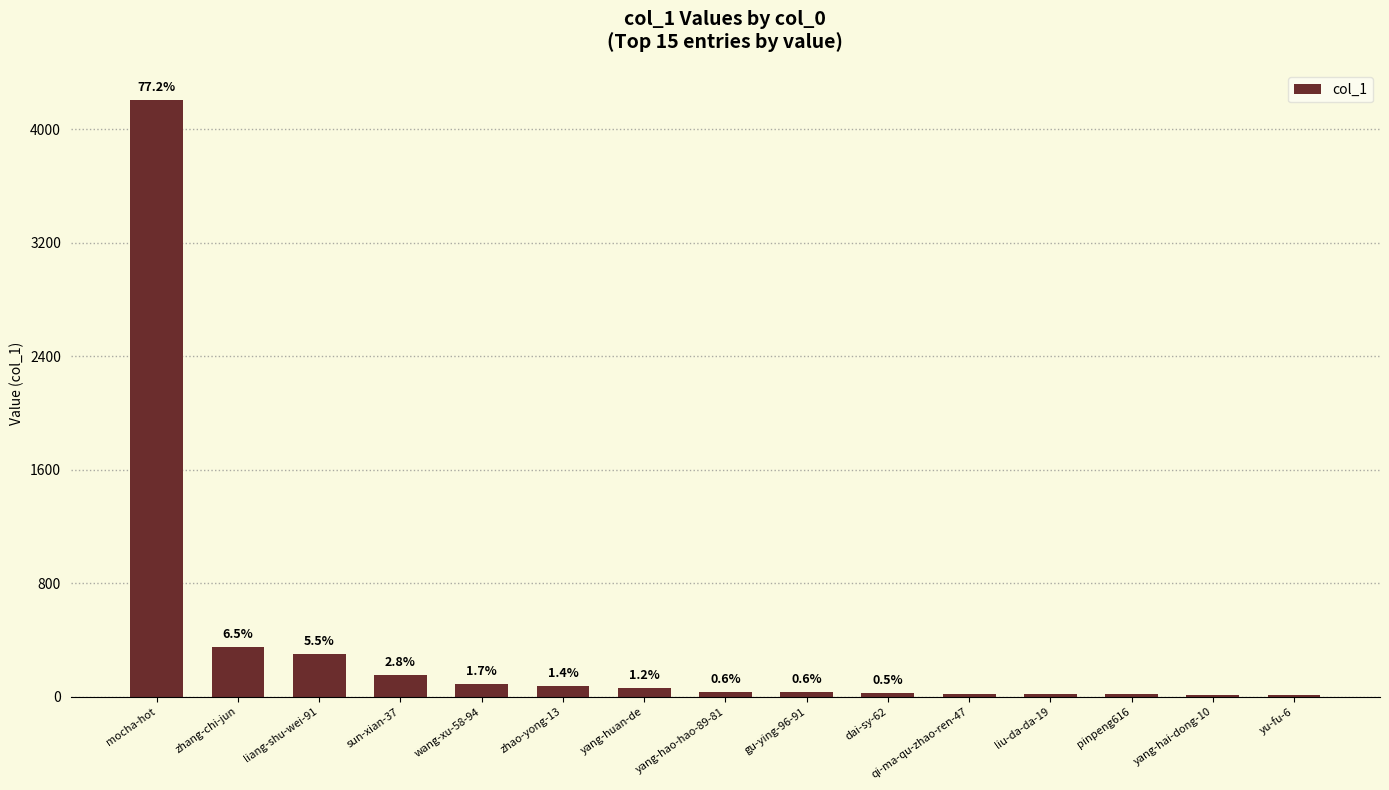

What is the difference between the maximum and second lowest values?

4191